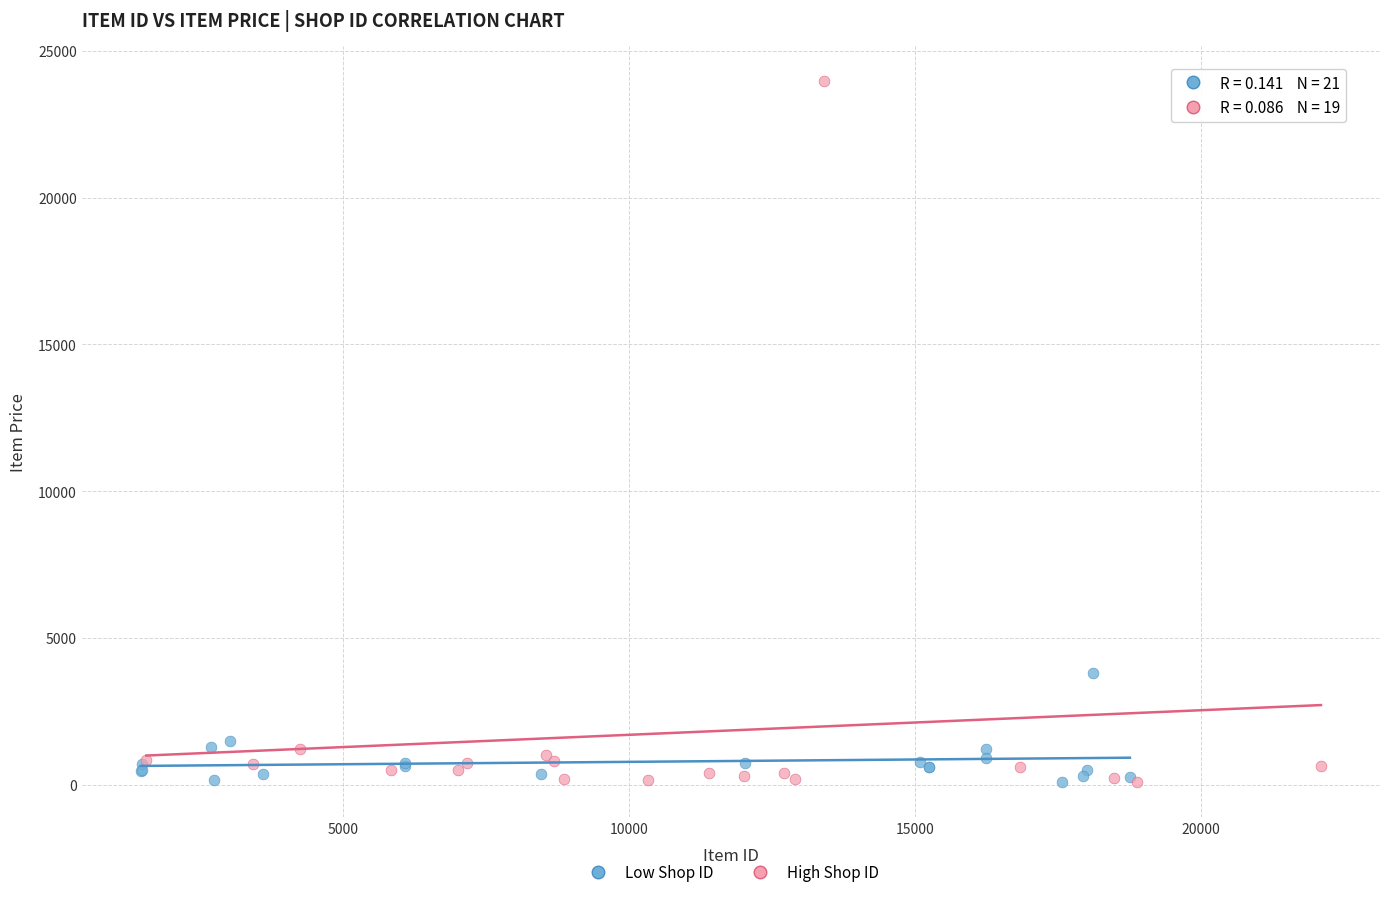

Which series has the largest Y range (max minus min)?

High Shop ID